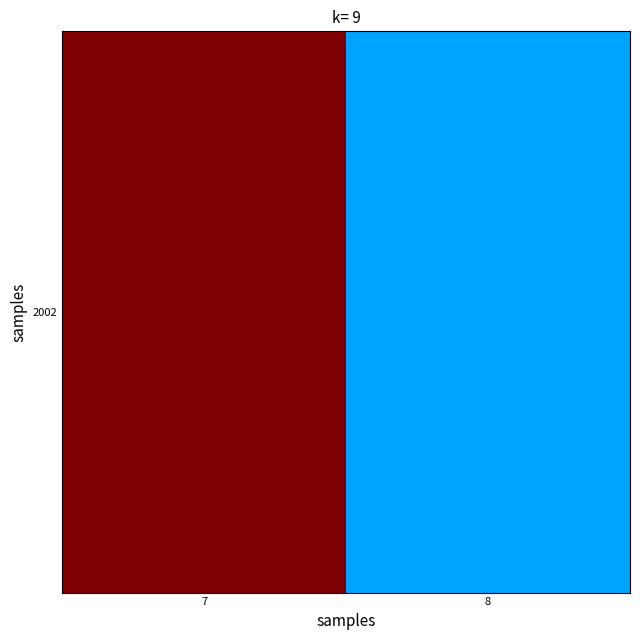

Reading right to left, what are all the values shown in this chart?

0.3	1.0